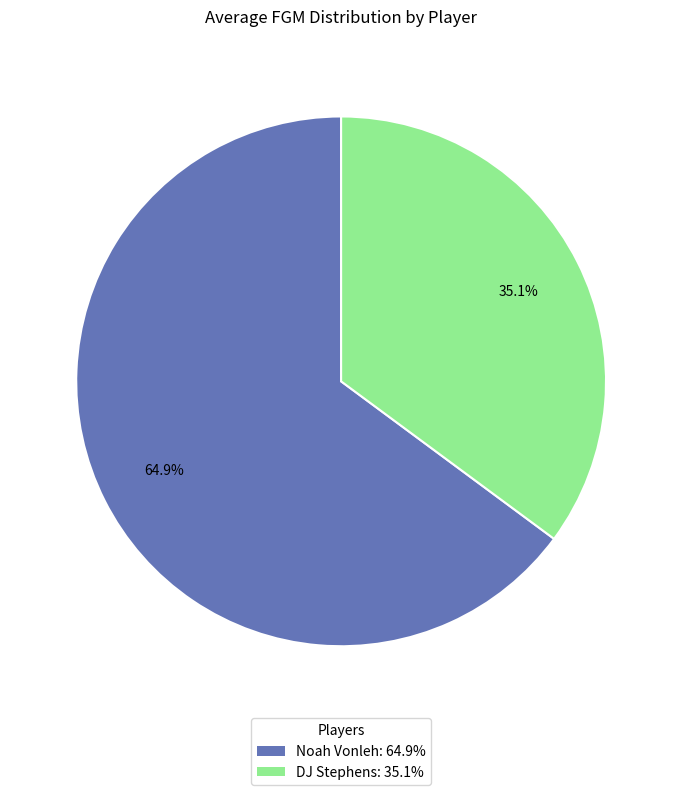

Which slice is the largest?

Noah Vonleh